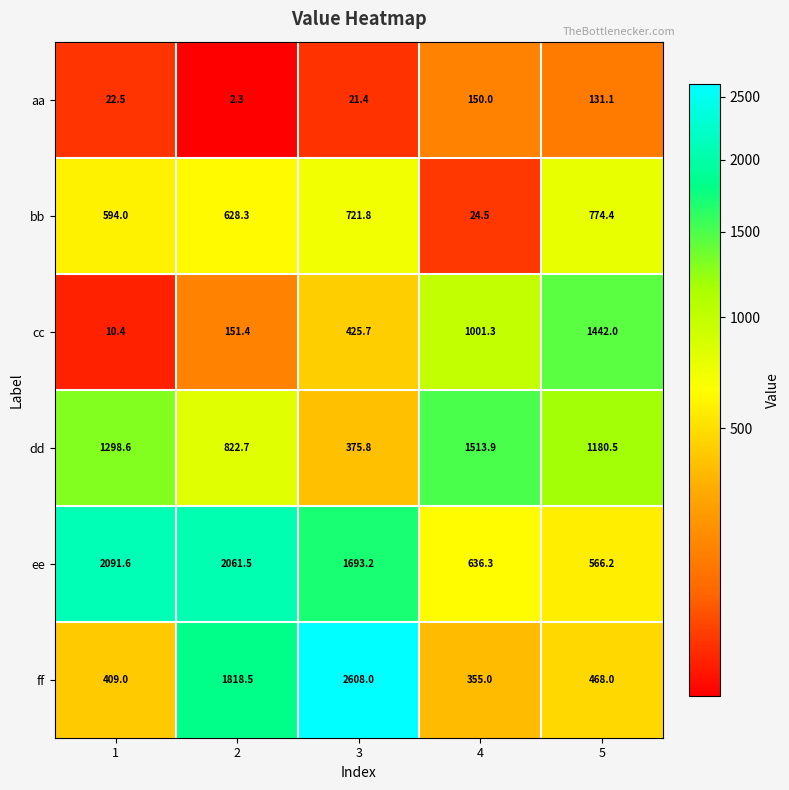

Which category has the lowest value in the dd series?

3